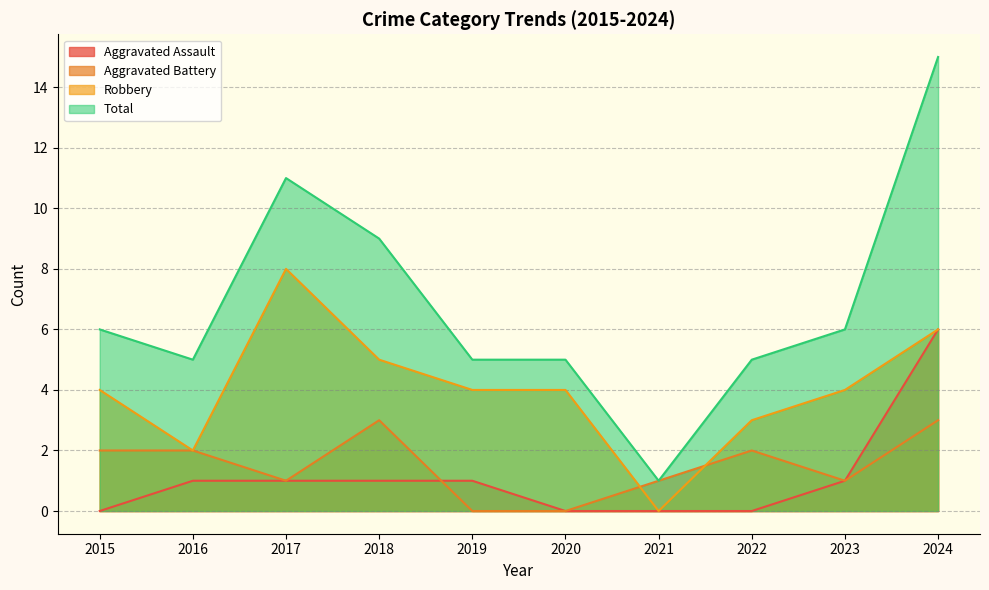

What is the spread (max minus min) of values at 2018?

8